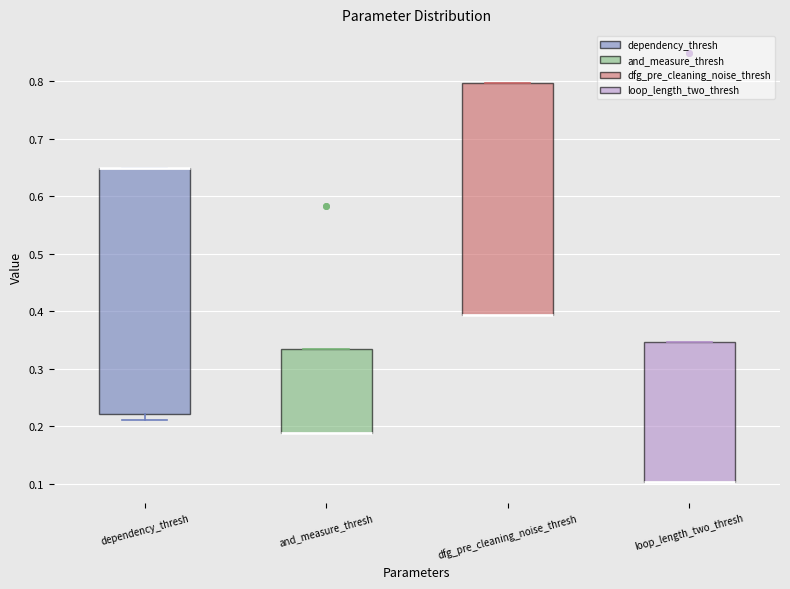

Comparing the boxes themselves (not the whiskers), which one is the tallest?

dependency_thresh